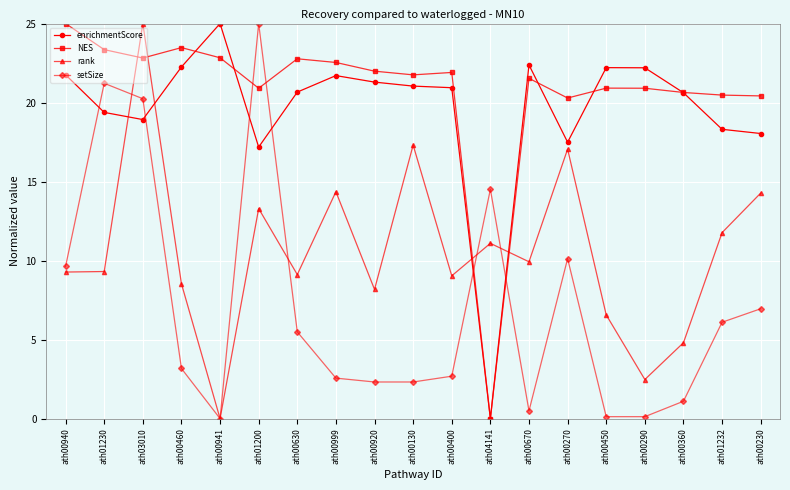

Which series changed the most between ath00130 and ath00290?

rank